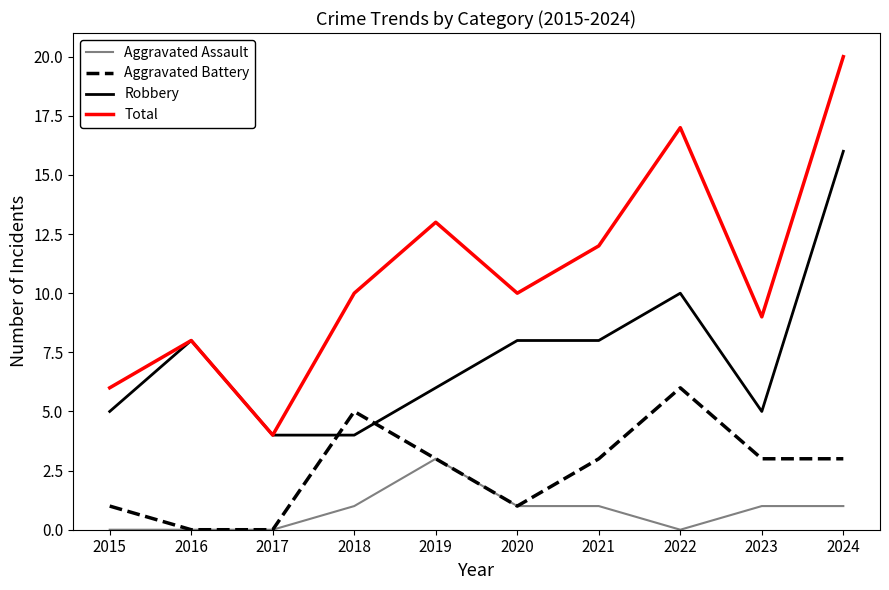

Reading left to right, extract all data points from this chart.

Aggravated Assault: 0	0	0	1	3	1	1	0	1	1
Aggravated Battery: 1	0	0	5	3	1	3	6	3	3
Robbery: 5	8	4	4	6	8	8	10	5	16
Total: 6	8	4	10	13	10	12	17	9	20